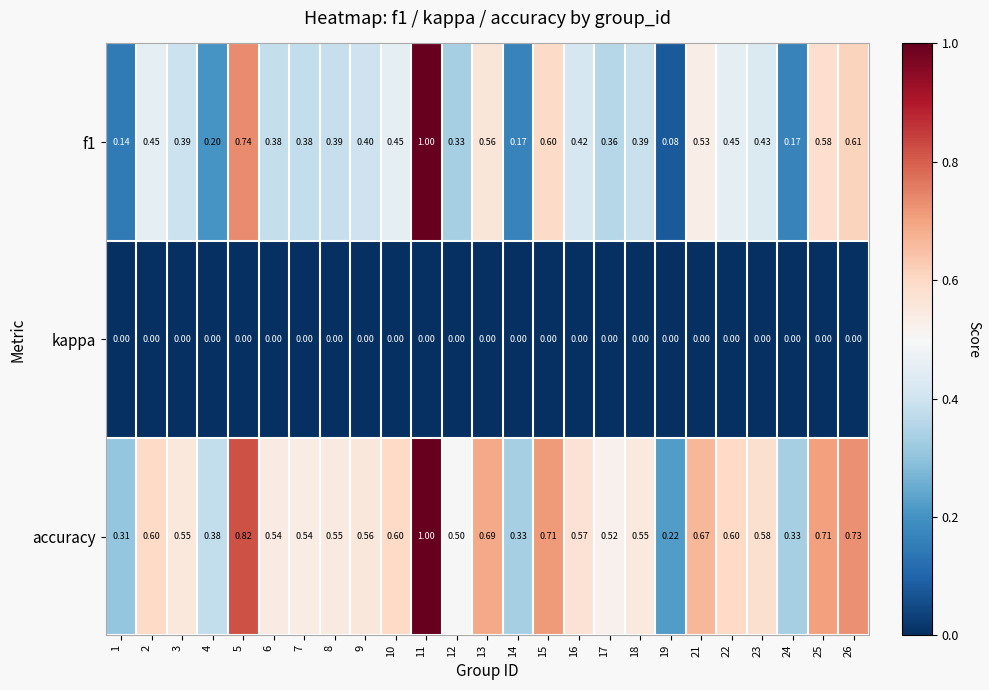

What is the maximum value shown in the chart?

1.0